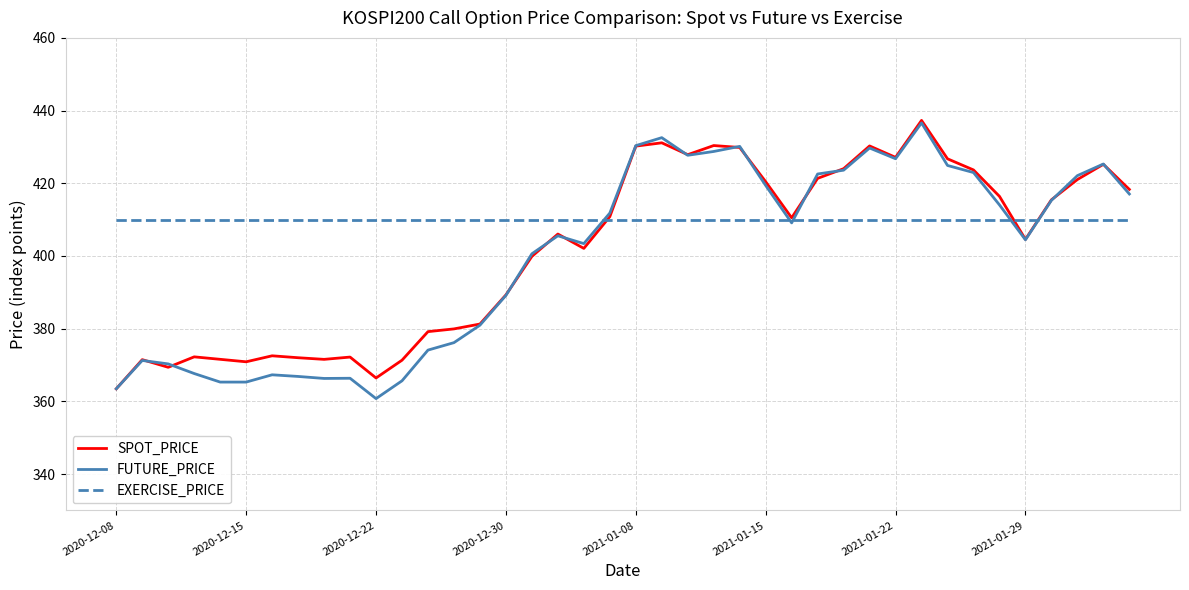

Which series has the largest total across all categories?

EXERCISE_PRICE